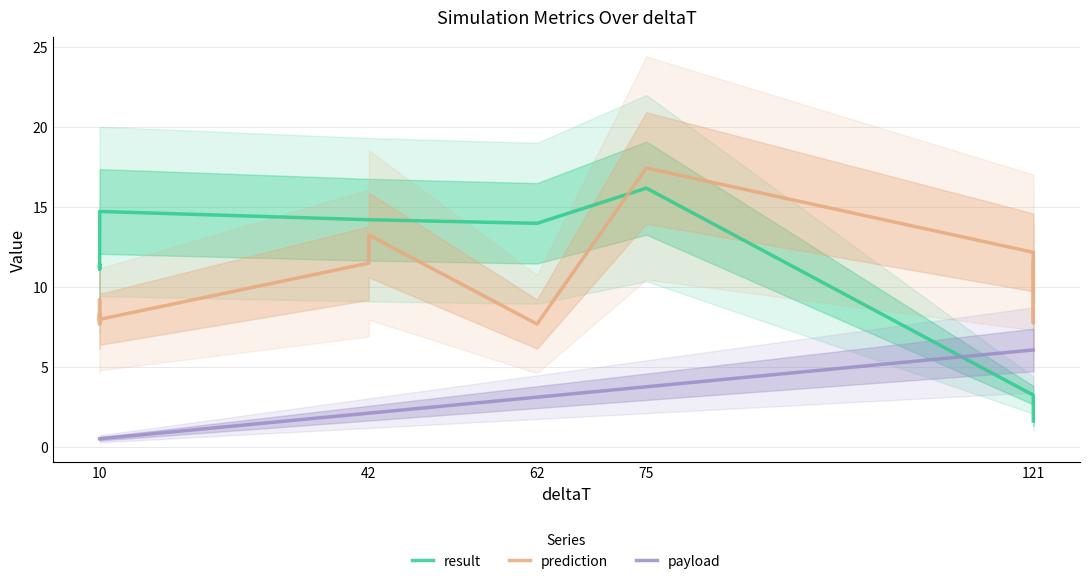

Reading left to right, transcribe all the data shown in this chart.

result: 11.4	11.1	11.4	11.1	14.7	14.7	14.7	14.7	14.7	14.7	14.2	14.2	14.0	16.2	3.2	2.9	1.6
prediction: 8.0	7.7	8.3	7.7	8.0	9.2	7.9	8.3	8.3	8.0	11.5	13.2	7.7	17.4	12.2	7.7	11.6
payload: 0.5	0.5	0.5	0.5	0.5	0.5	0.5	0.5	0.5	0.5	2.1	2.1	3.1	3.8	6.0	6.0	6.0